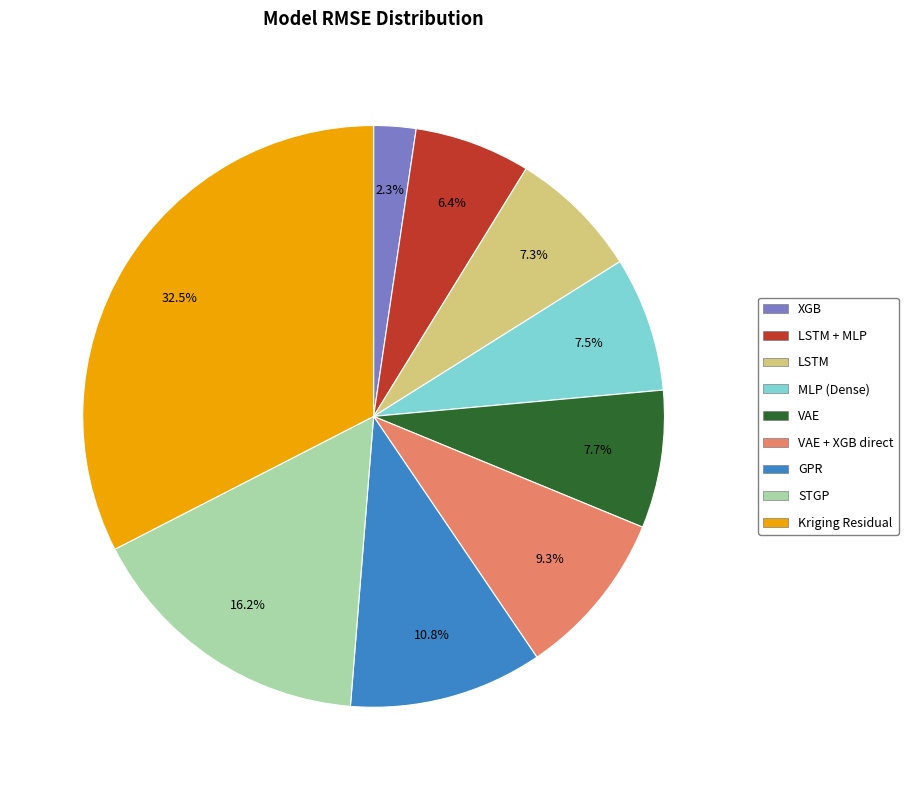

Does any single category account for the majority?

No